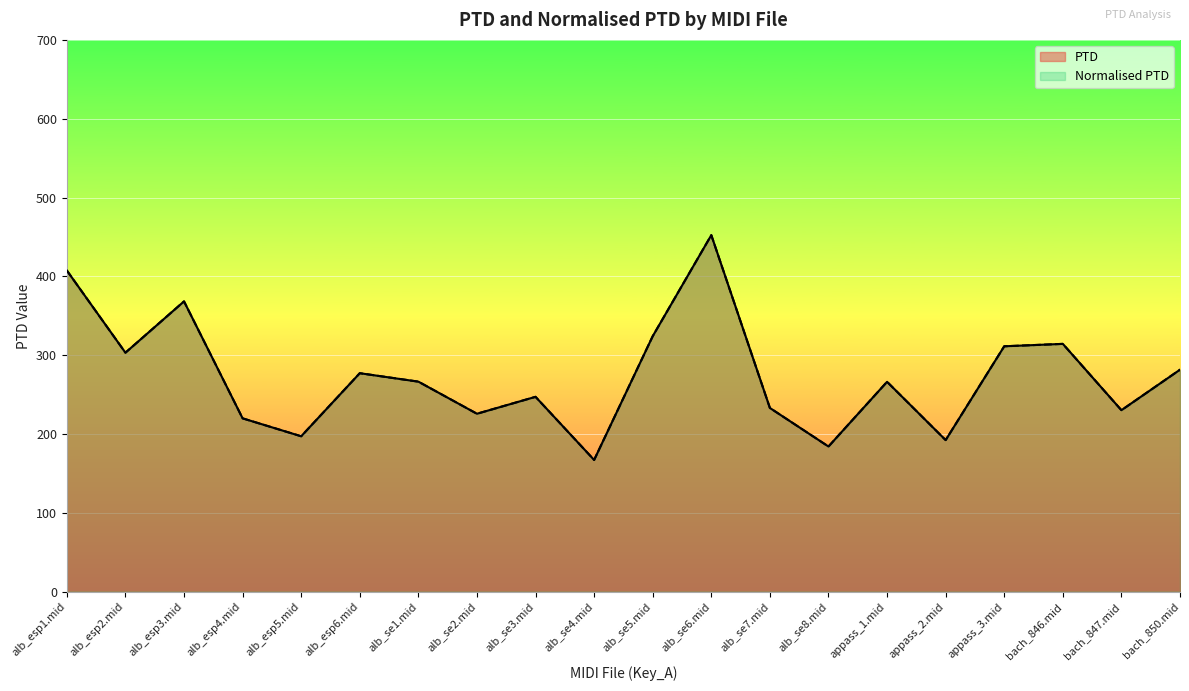

Rank the categories by PTD value from lowest to highest.

alb_se4.mid, alb_se8.mid, appass_2.mid, alb_esp5.mid, alb_esp4.mid, alb_se2.mid, bach_847.mid, alb_se7.mid, alb_se3.mid, appass_1.mid, alb_se1.mid, alb_esp6.mid, bach_850.mid, alb_esp2.mid, appass_3.mid, bach_846.mid, alb_se5.mid, alb_esp3.mid, alb_esp1.mid, alb_se6.mid